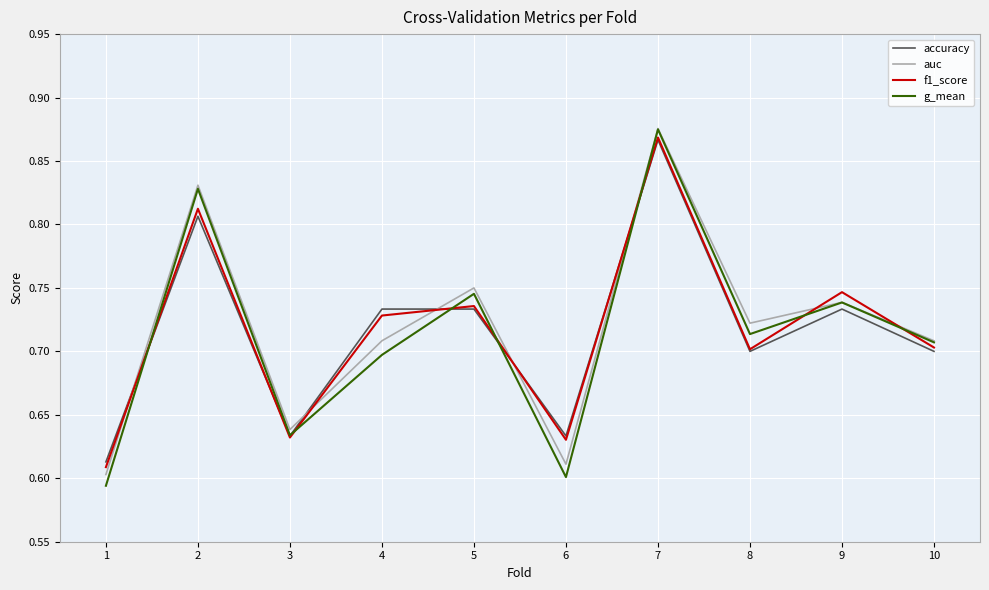

Where is auc nearest to the value 0?

1